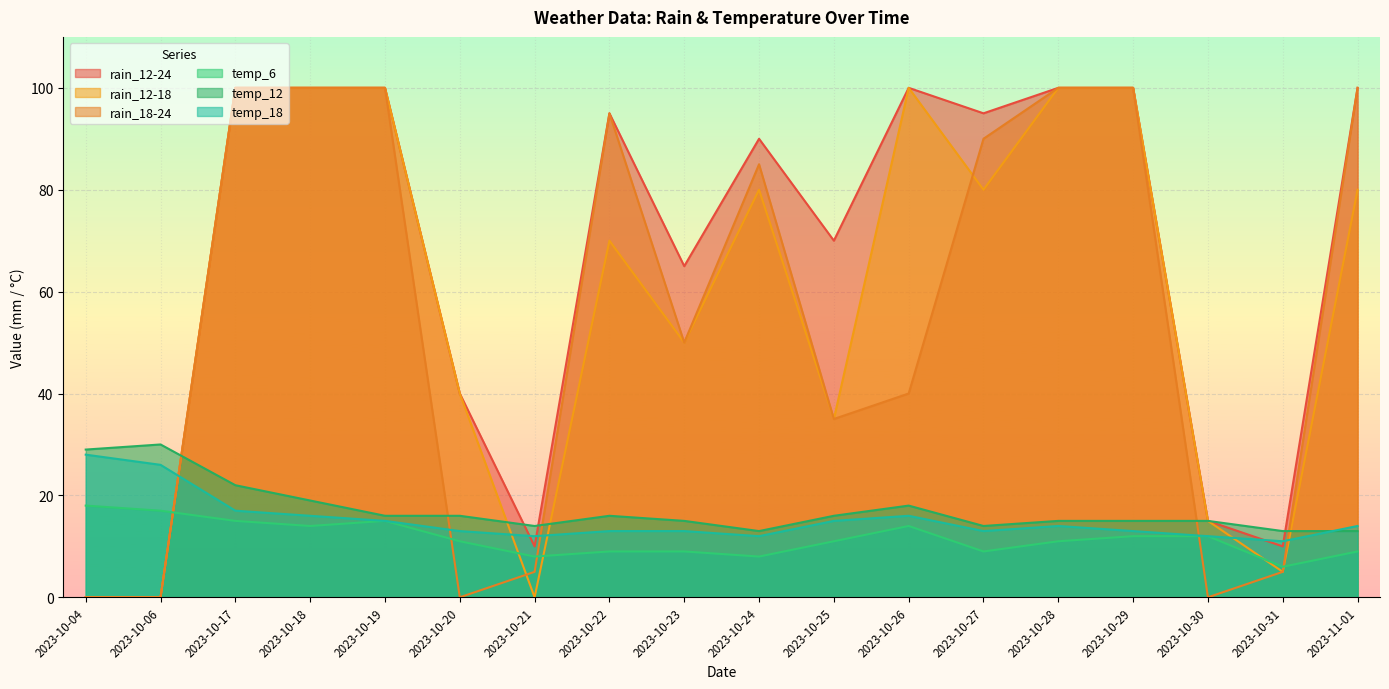

Which has a higher value, 2023-10-06 or 2023-10-22?

2023-10-22